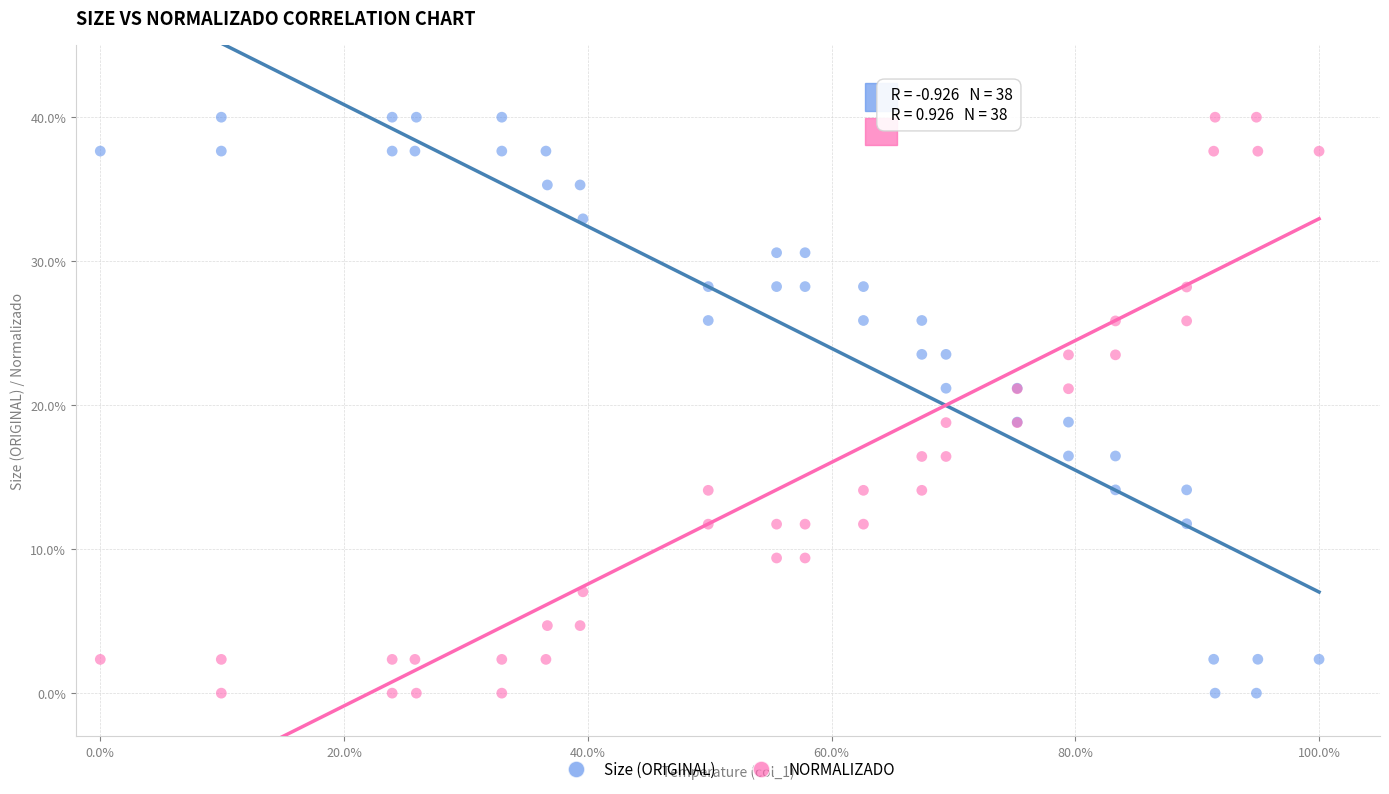

What is the X range (max minus min) for the scatter plot?

100.0